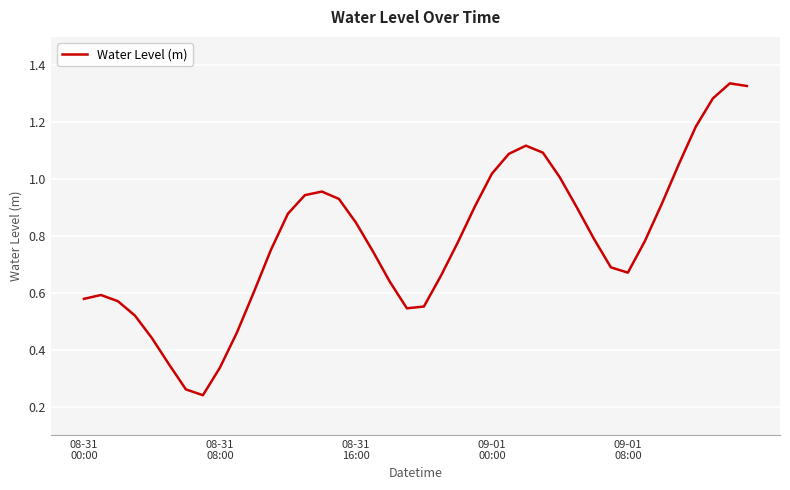

Is this an area chart (filled region under the line)?

No